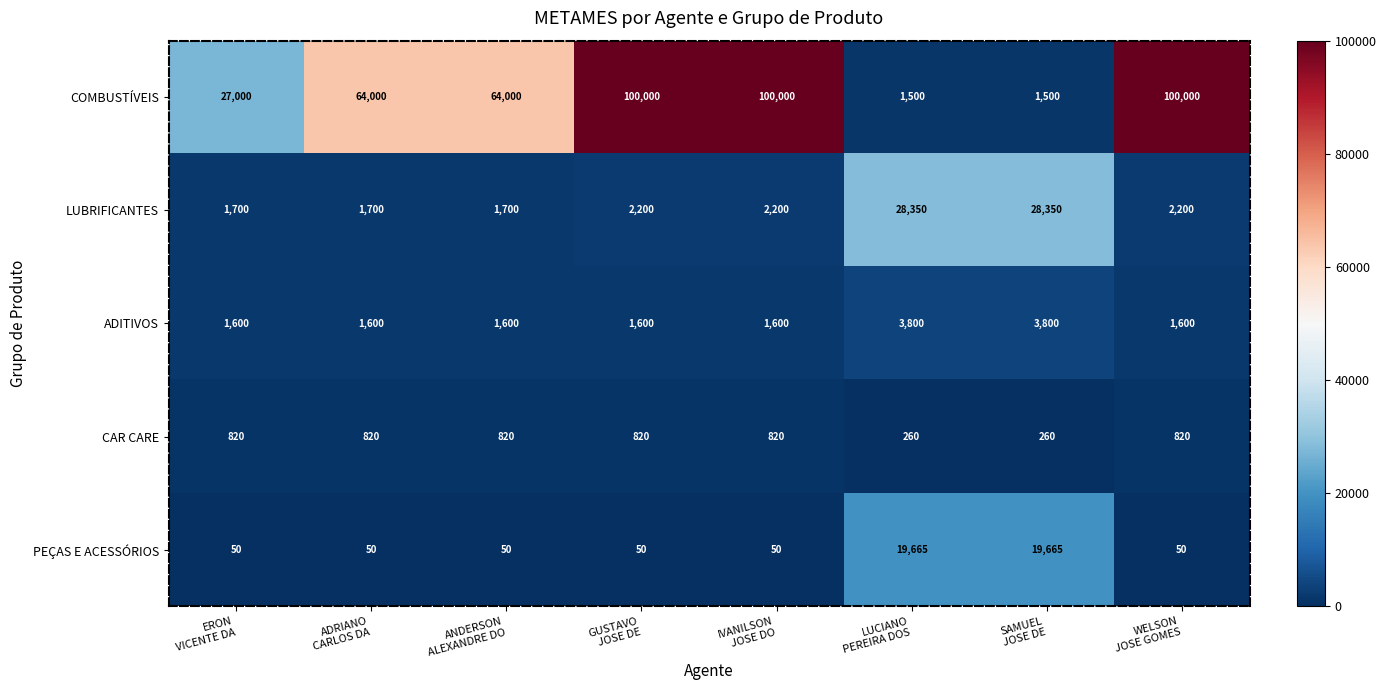

What is the difference between the maximum and minimum values in the ADITIVOS series?

2200